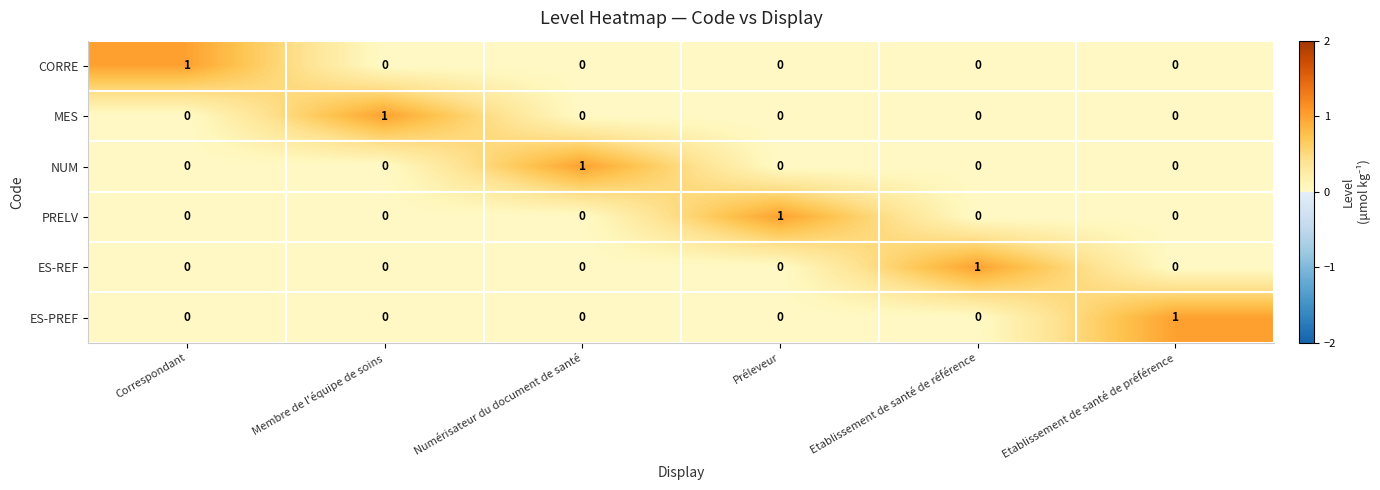

At how many categories does at least one series exceed 0?

6